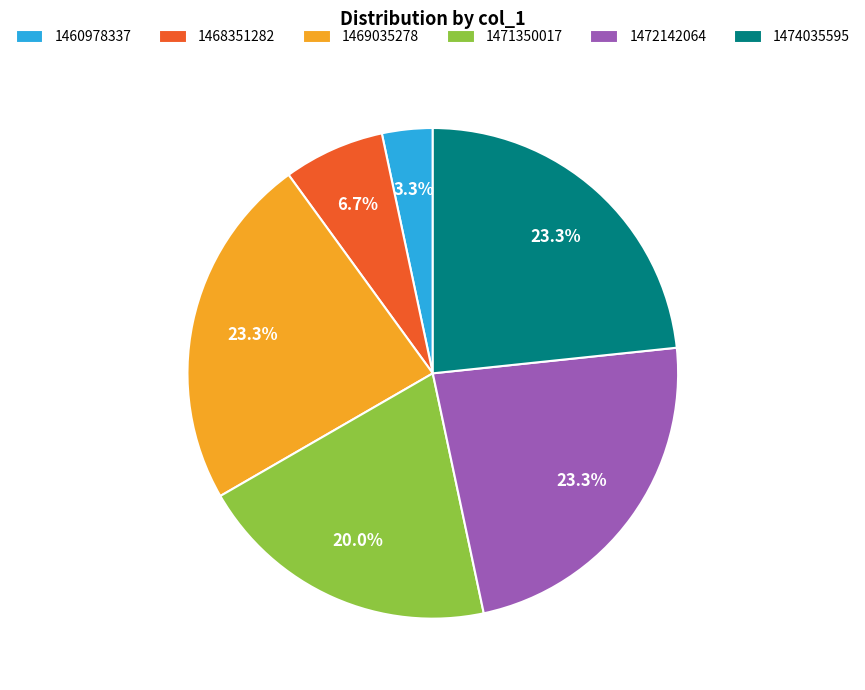

Between 1460978337 and 1474035595, which is larger?

1474035595